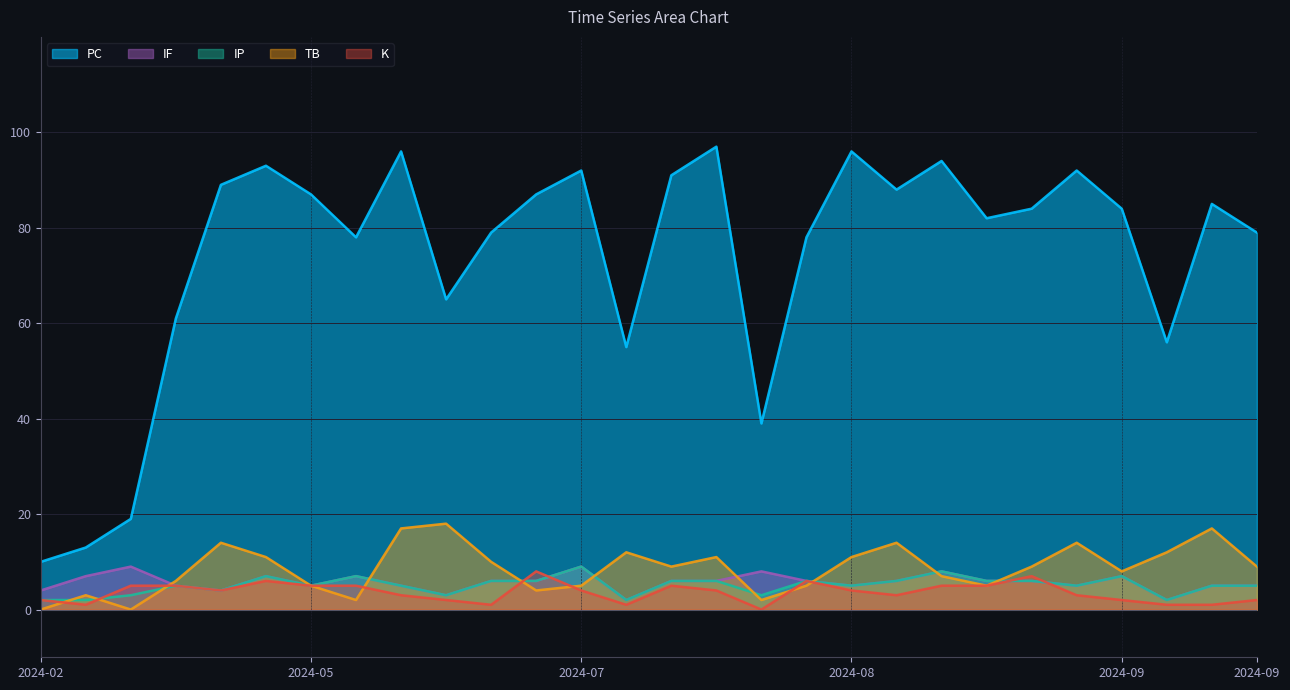

How many values in the IF series are below 6?

12